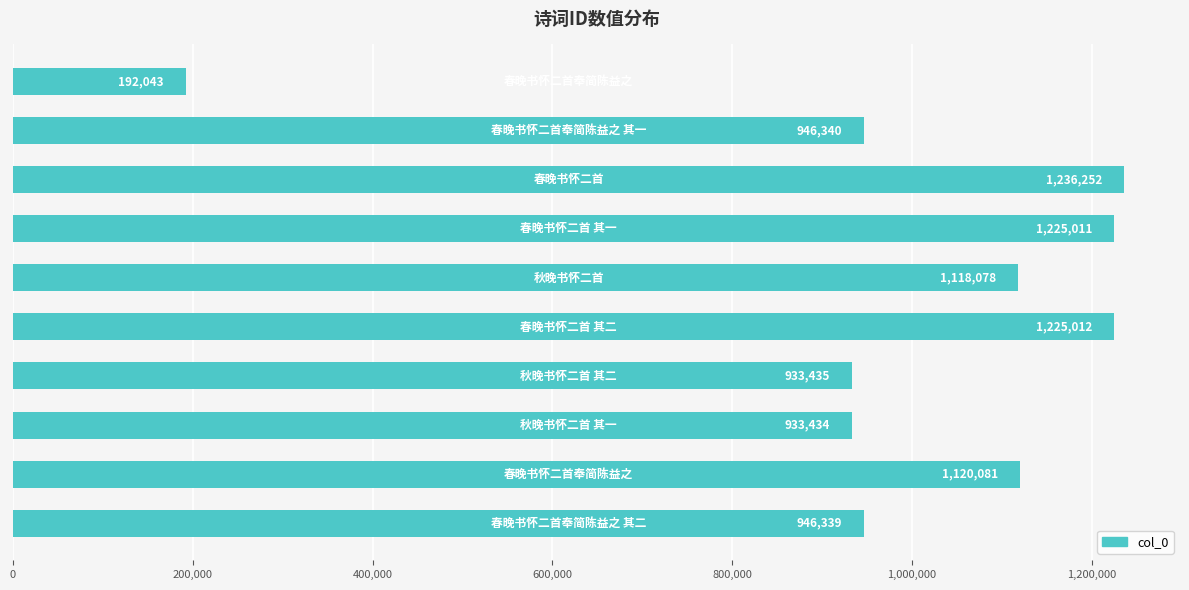

Reading top to bottom, what are all the values shown in this chart?

192043	946340	1236252	1225011	1118078	1225012	933435	933434	1120081	946339